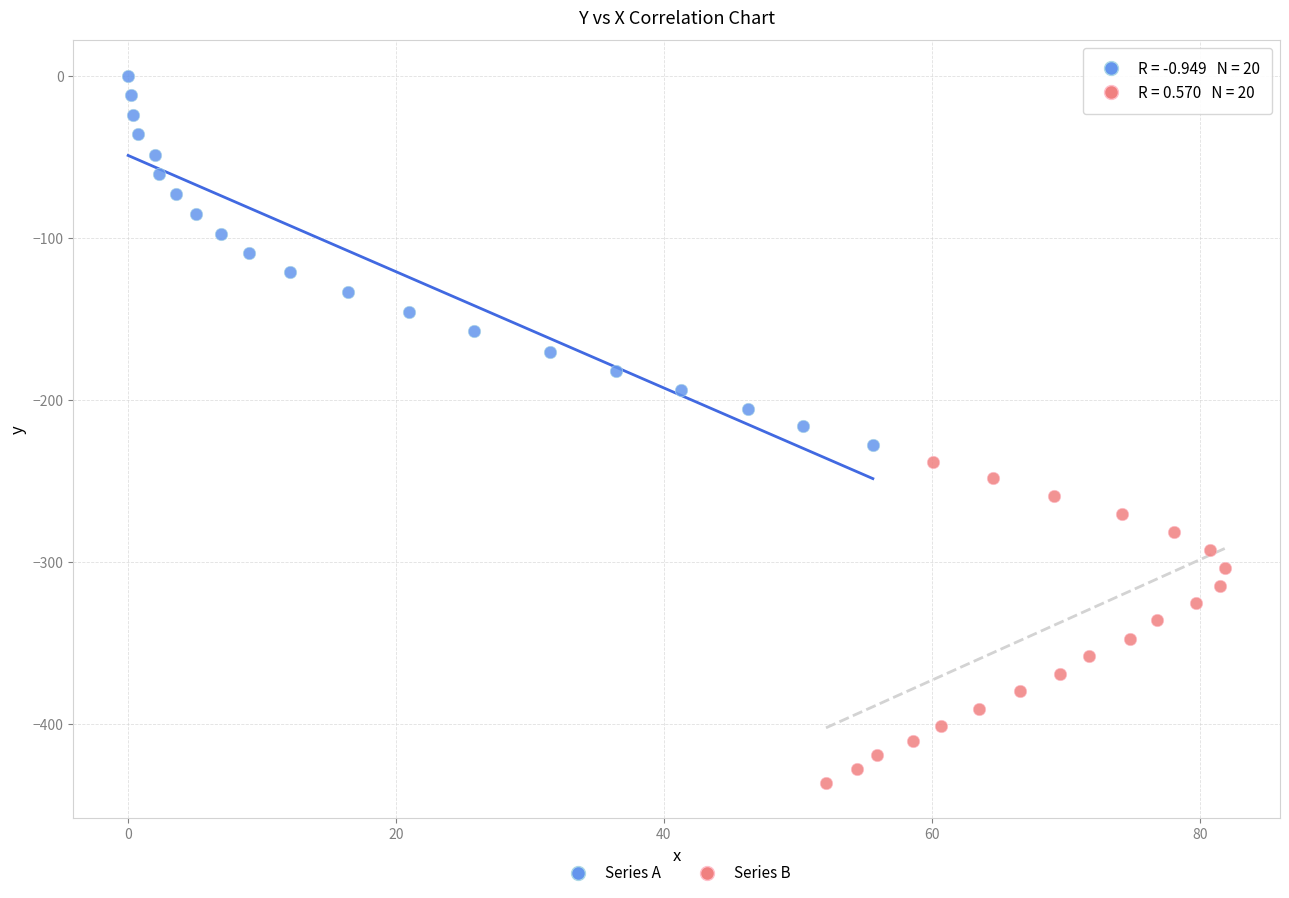

Which series contains the lowest Y value?

Series B